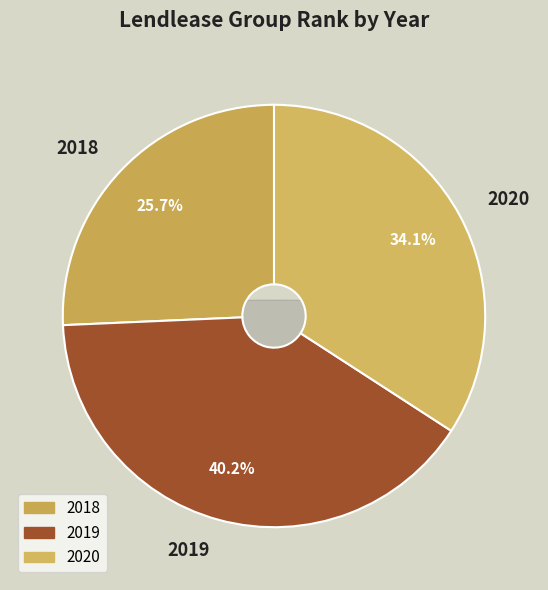

To the nearest percent, what portion does 2019 represent?

40%